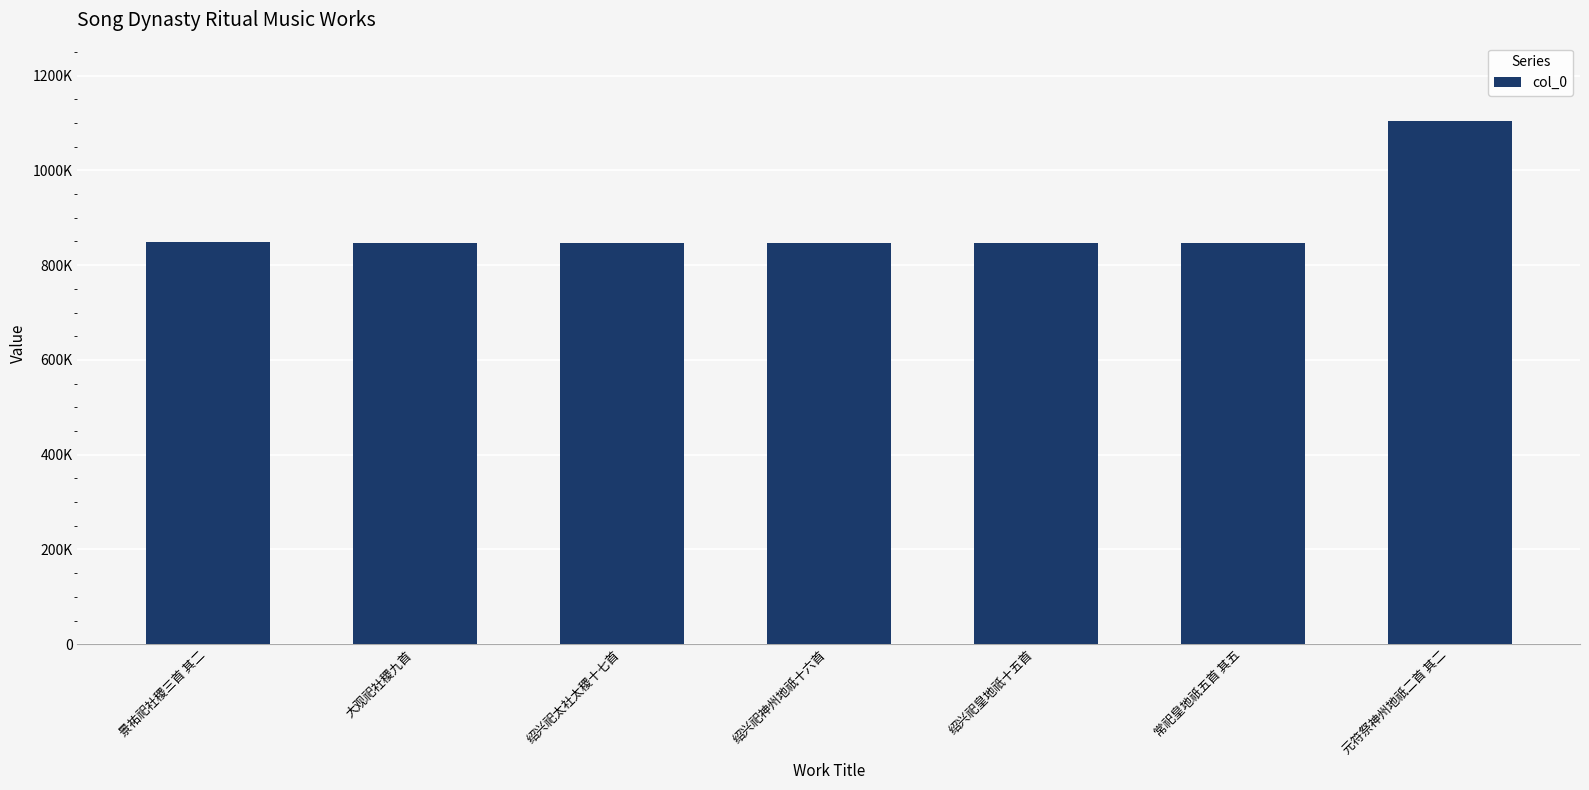

Reading right to left, extract all data points from this chart.

1104017	847833	847576	847598	847513	847135	847938